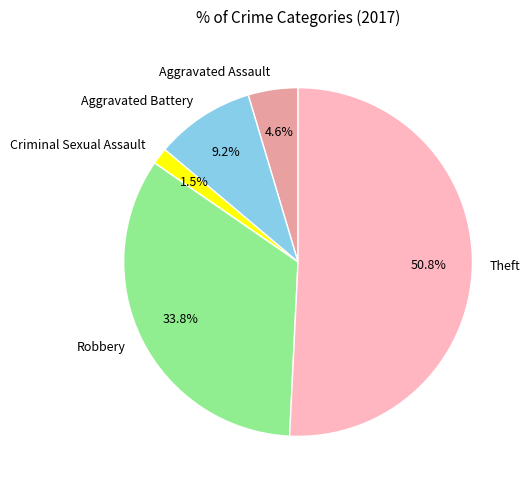

To the nearest percent, what is the difference between the Robbery and Criminal Sexual Assault slice percentages?

32%